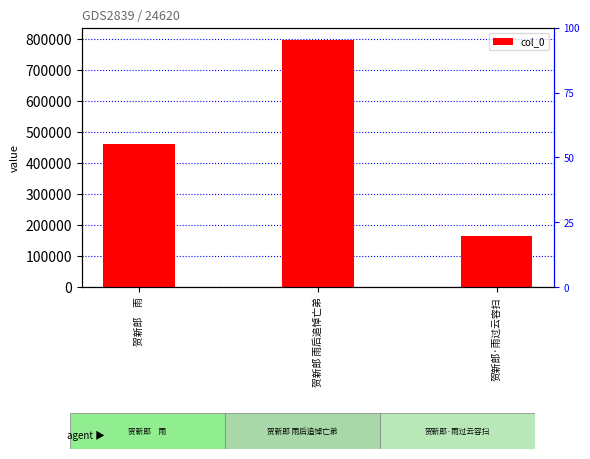

Reading right to left, transcribe all the data shown in this chart.

贺新郎·雨过云容扫=165082	贺新郎 雨后追悼亡弟=795874	贺新郎　雨=459929